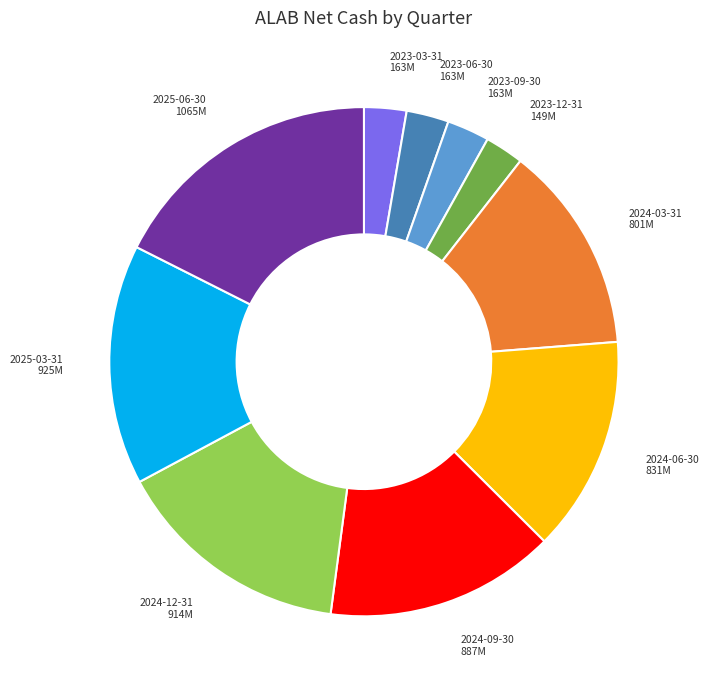

Combined, do 2024-03-31 801M and 2023-03-31 163M account for over 50%?

No